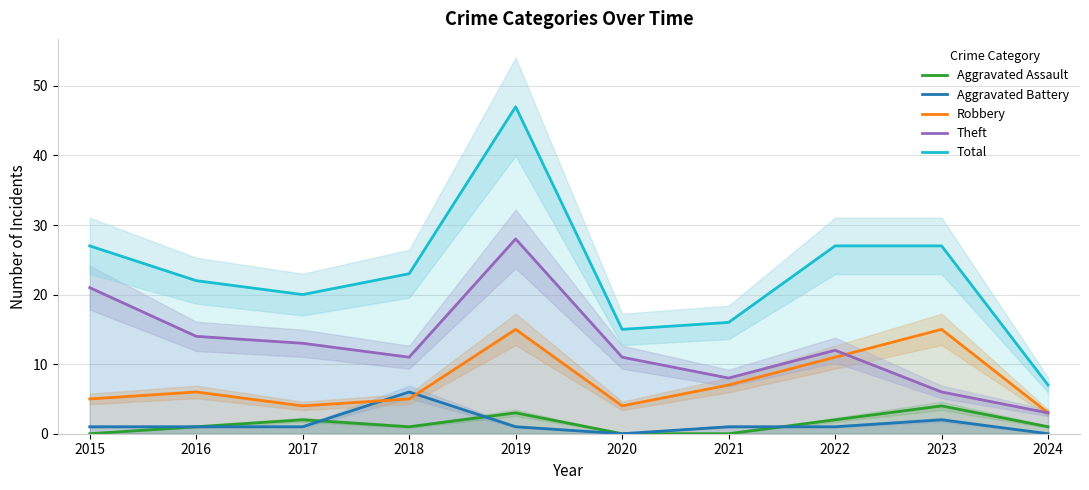

Reading right to left, extract all data points from this chart.

Aggravated Assault: 1	4	2	0	0	3	1	2	1	0
Aggravated Battery: 0	2	1	1	0	1	6	1	1	1
Robbery: 3	15	11	7	4	15	5	4	6	5
Theft: 3	6	12	8	11	28	11	13	14	21
Total: 7	27	27	16	15	47	23	20	22	27